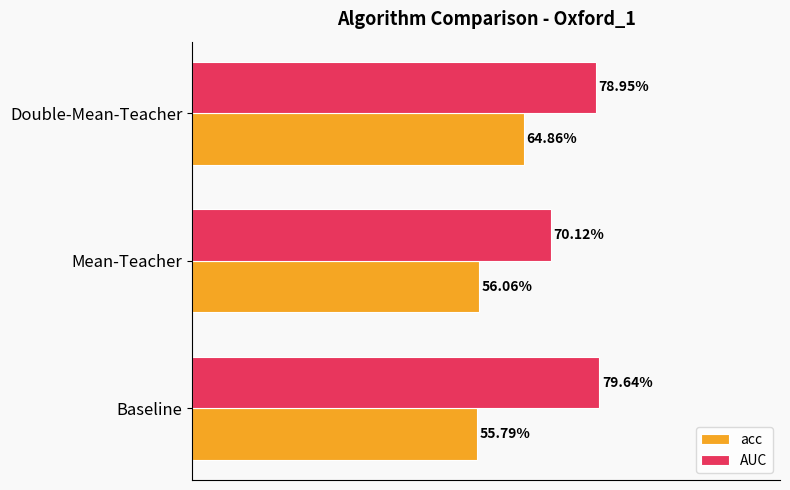

What are all the series names shown in the legend?

acc, AUC